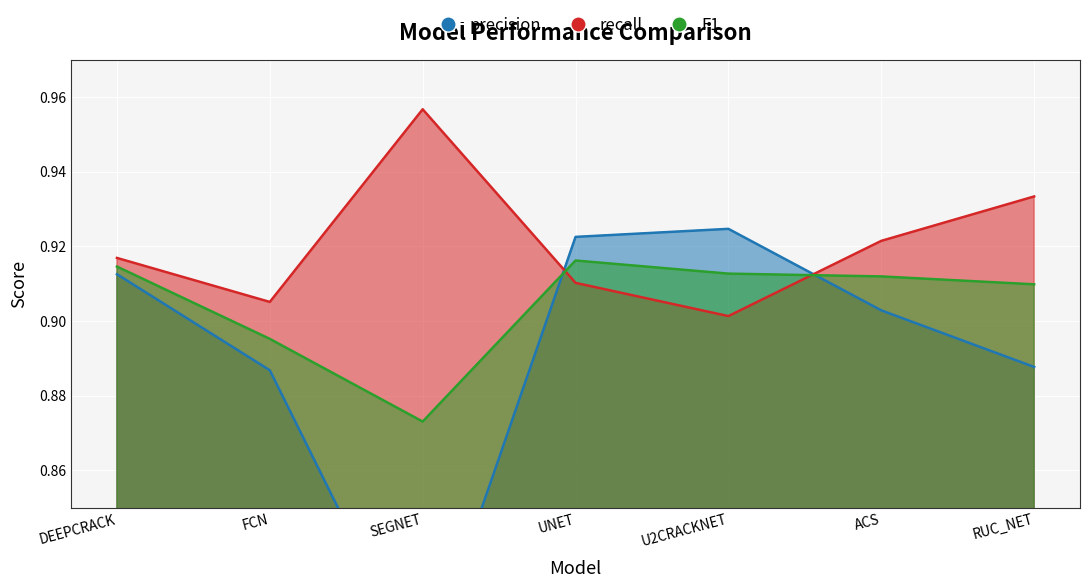

In F1, how many points are higher than both neighbors (excluding endpoints)?

1